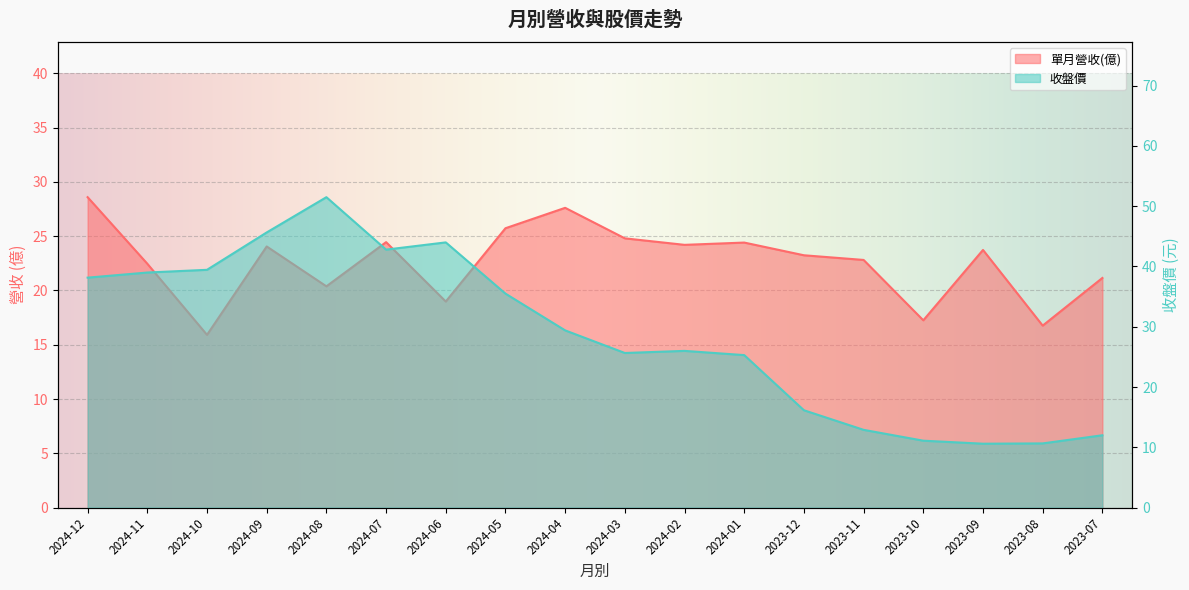

How many data points in 單月營收(億) are less than 23?

8